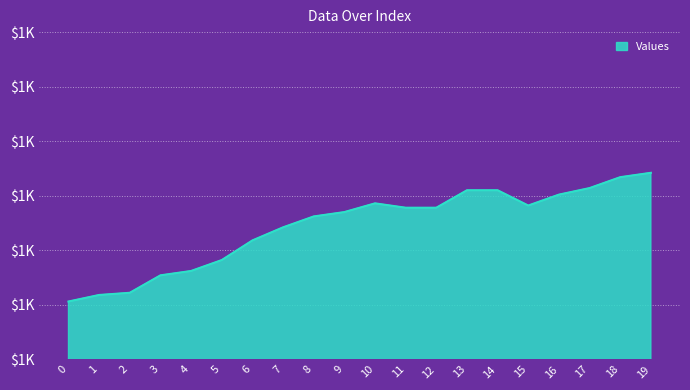

What is the approximate value at 18?

1467